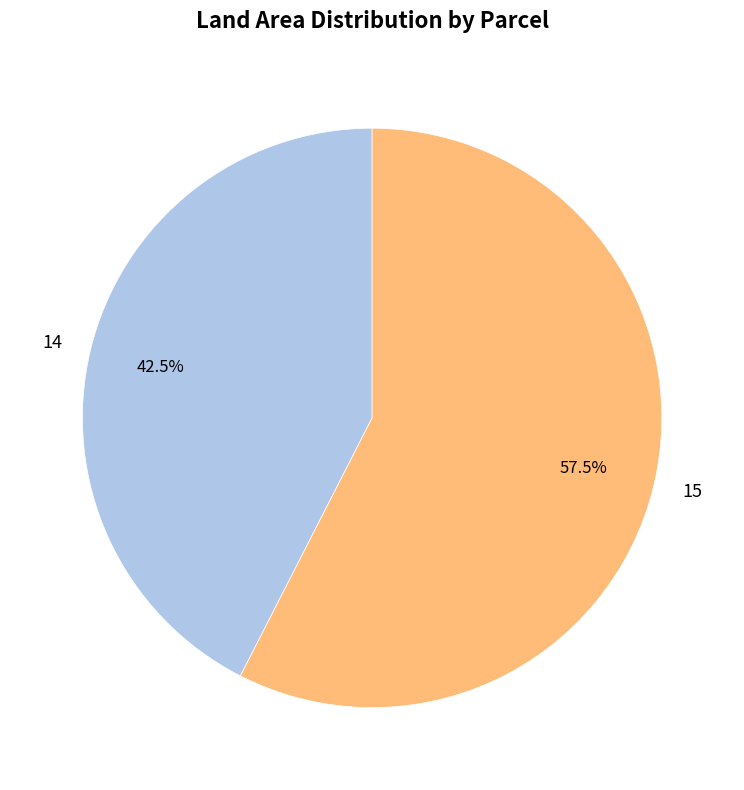

Is there any slice that represents more than half of the pie?

Yes